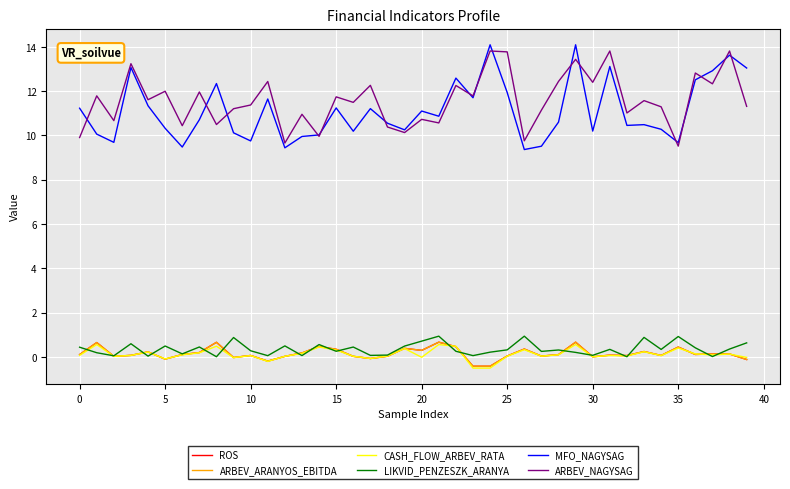

Which series has the largest total across all categories?

ARBEV_NAGYSAG